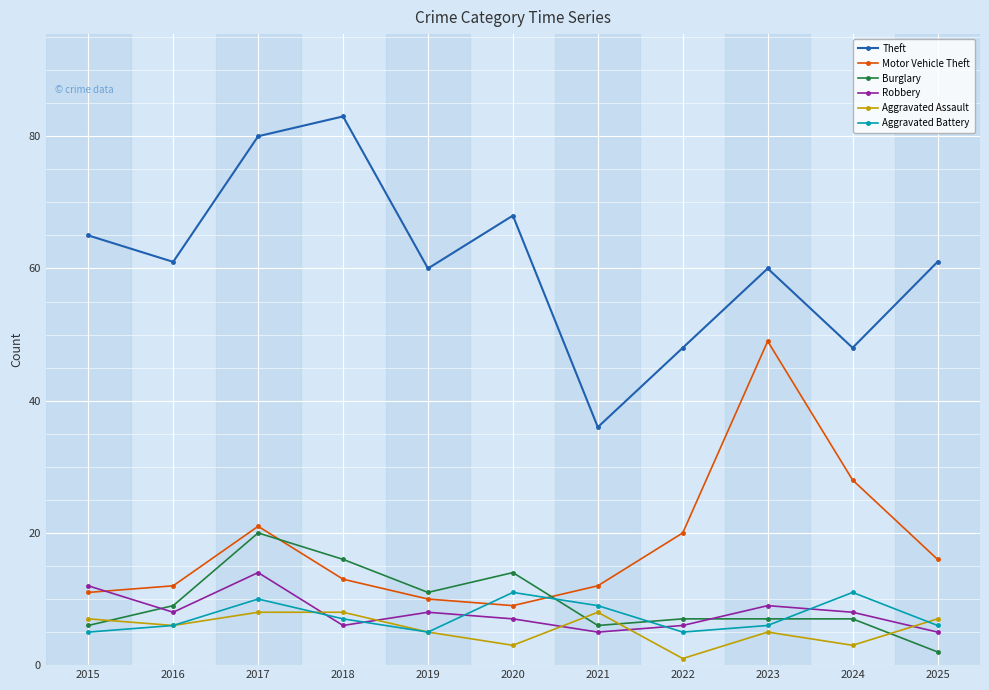

Which label corresponds to the largest value in the chart?

2018